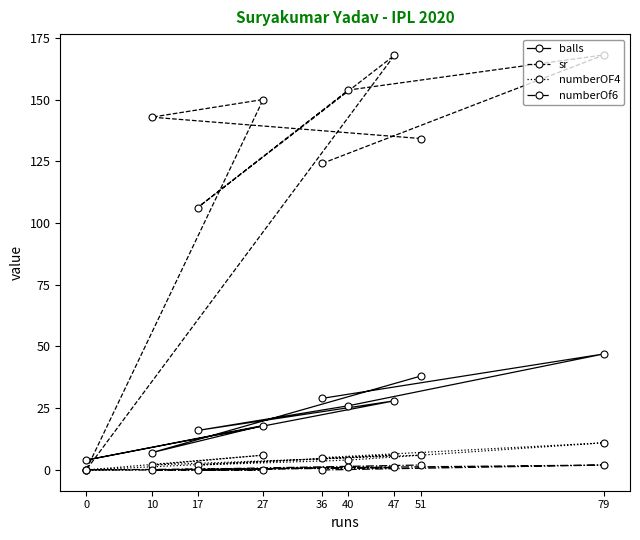

At which label does balls reach its peak?

79